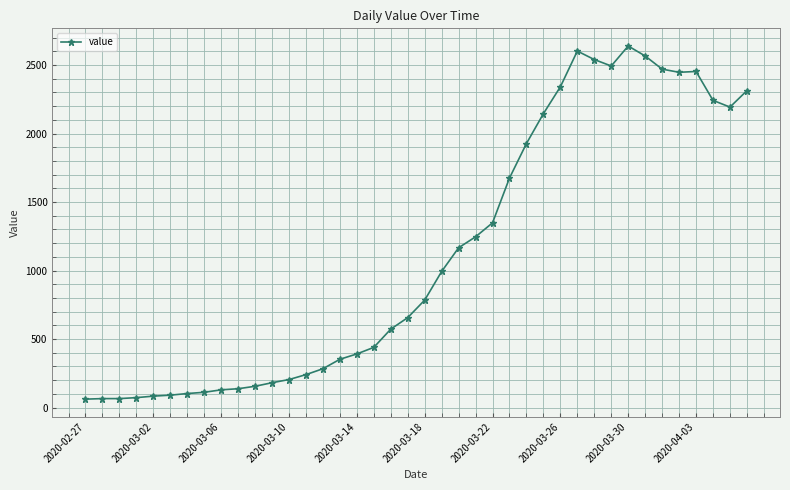

What is the difference between the maximum and second lowest values?

2574